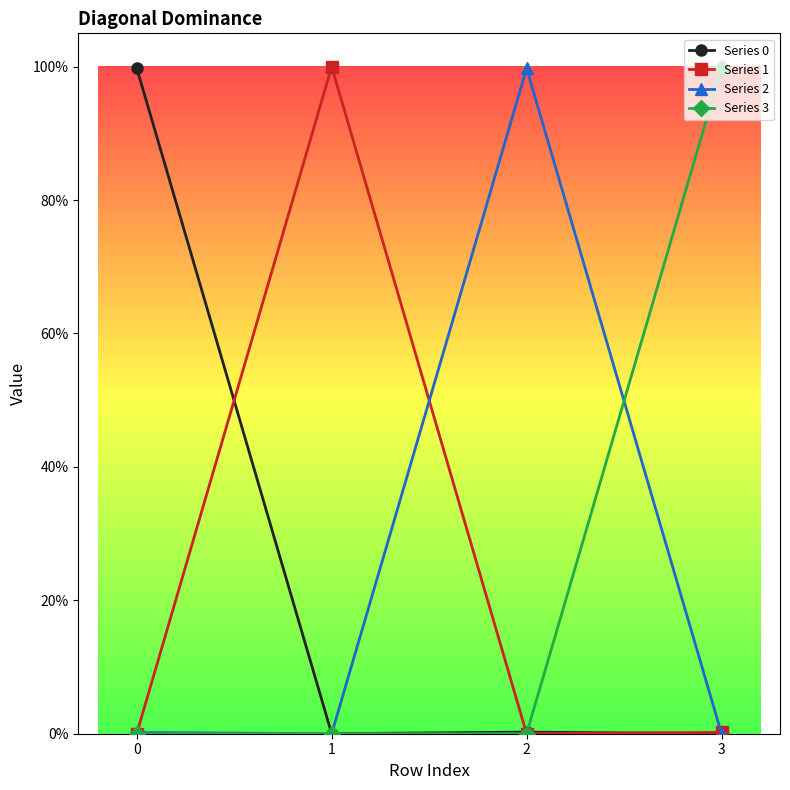

Which series changed the most between 0 and 1?

Series 1